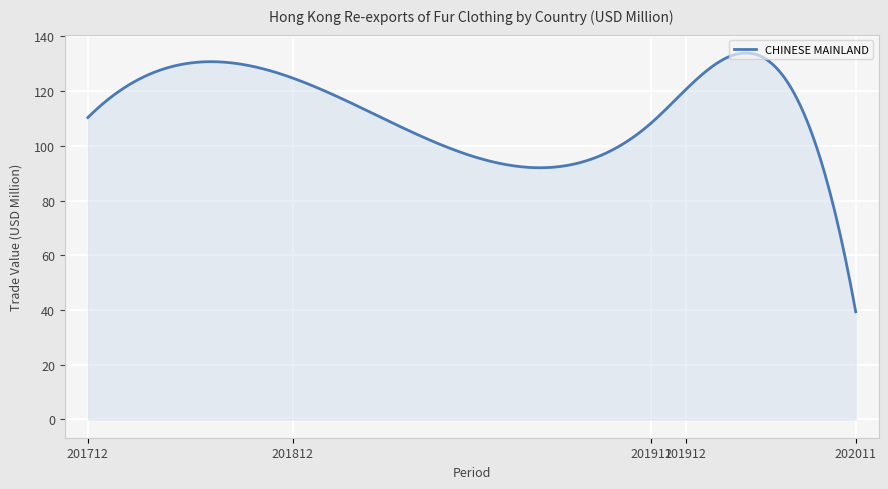

What is the difference between the maximum and minimum values?

94.6